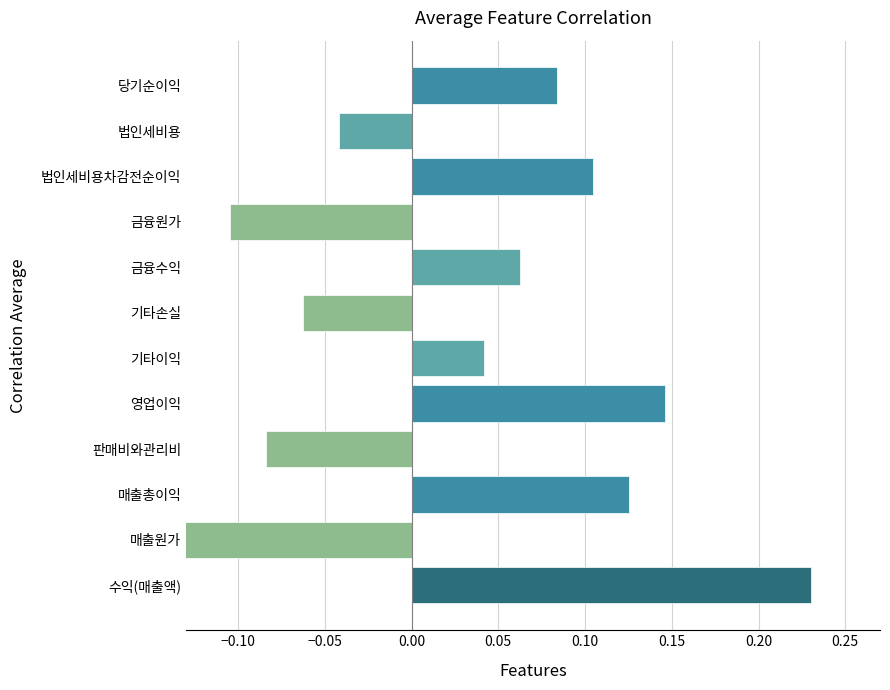

How many data points are above 0?

7